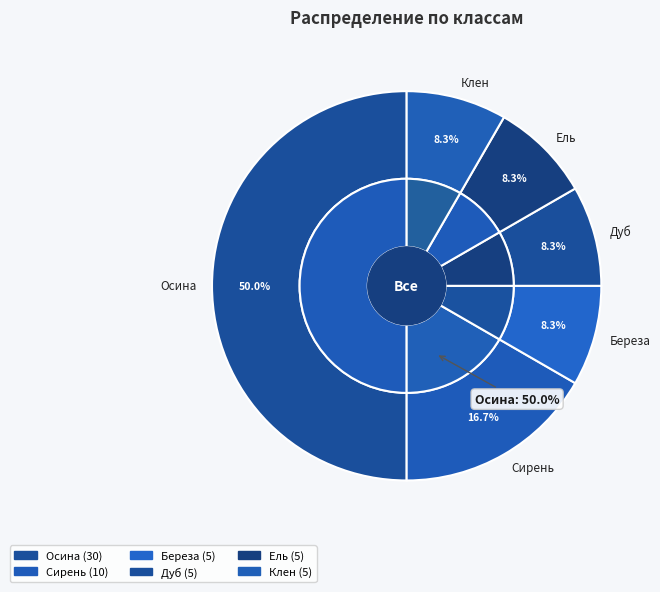

To the nearest percent, what portion does Береза represent?

8%